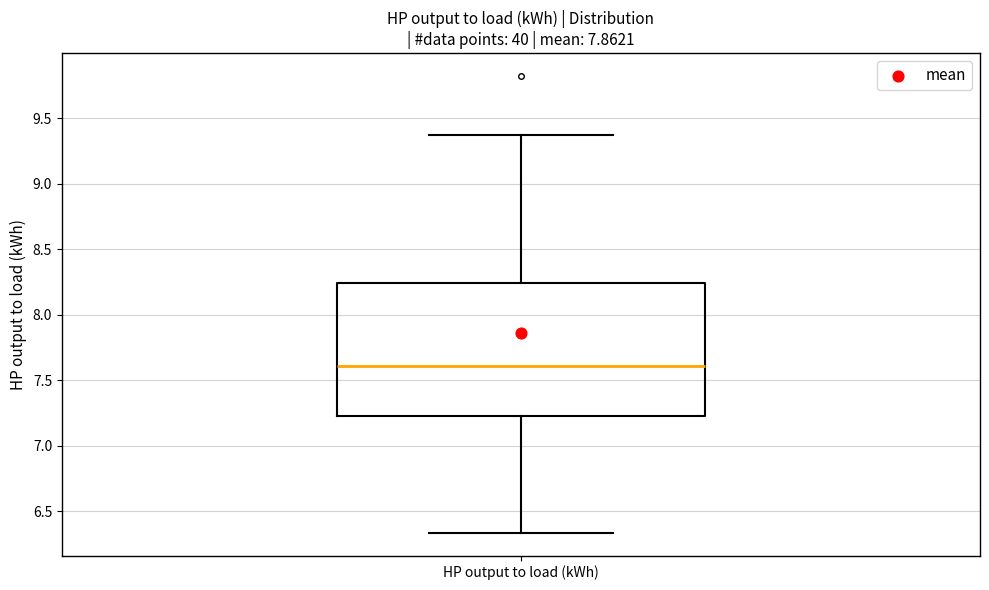

Transcribe this box plot: give where the median line is, the range the box spans, and where the two whiskers end, as read against the y-axis. The values are not printed on the chart, so give them approximately, as read against the axis.

median 7.60, box 7.25 to 8.25, whiskers 6.35 to 9.35